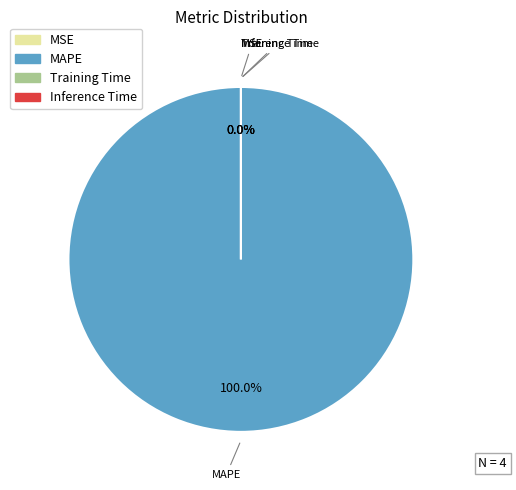

Is there a majority slice in this chart?

Yes